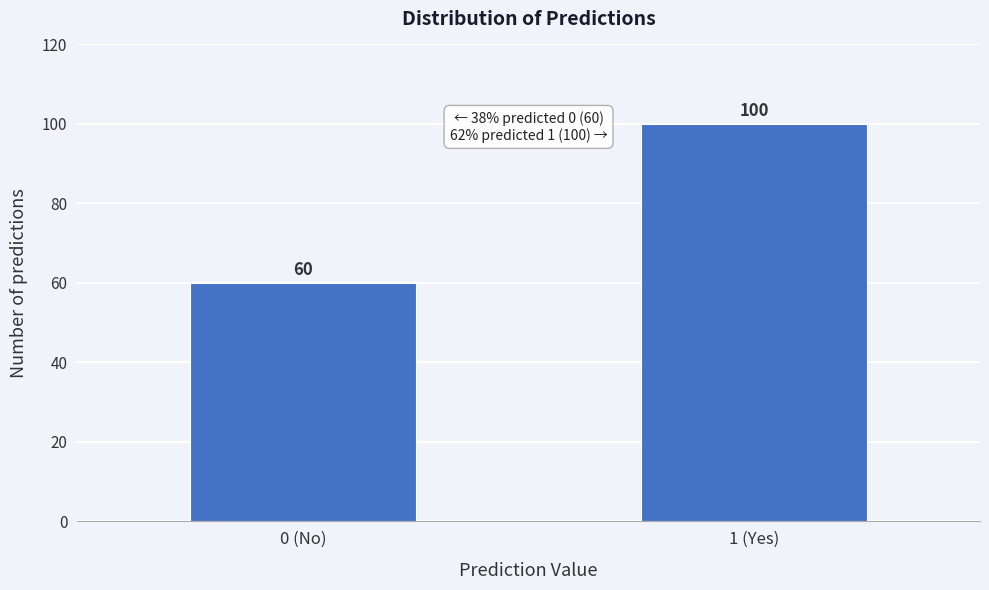

Reading left to right, extract all data points from this chart.

0 (No)=60	1 (Yes)=100